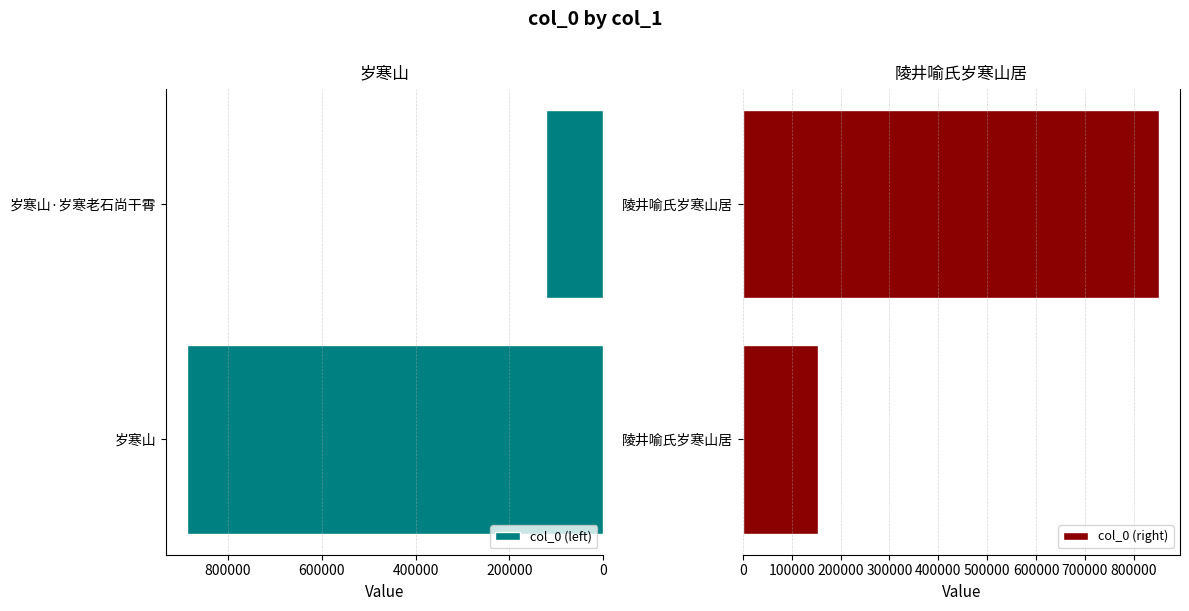

What is the average value of the col_0 (left) series?

504264